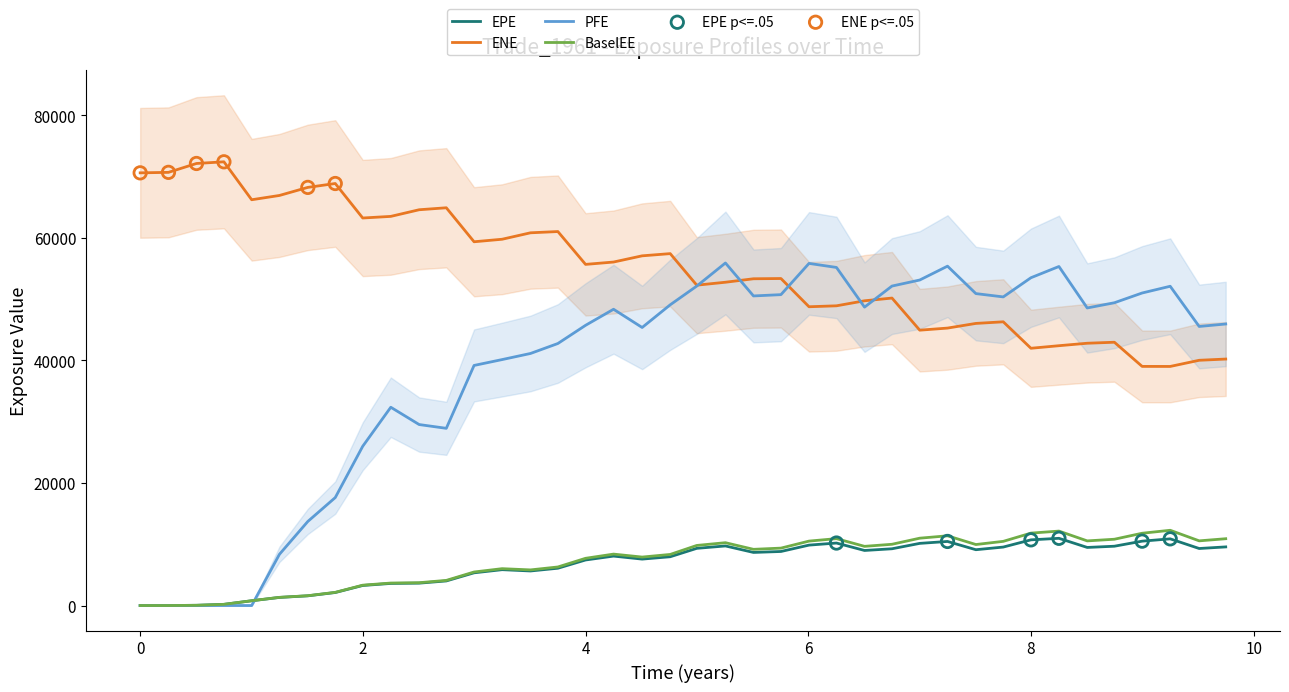

What is the highest value of the EPE series?

10971.6